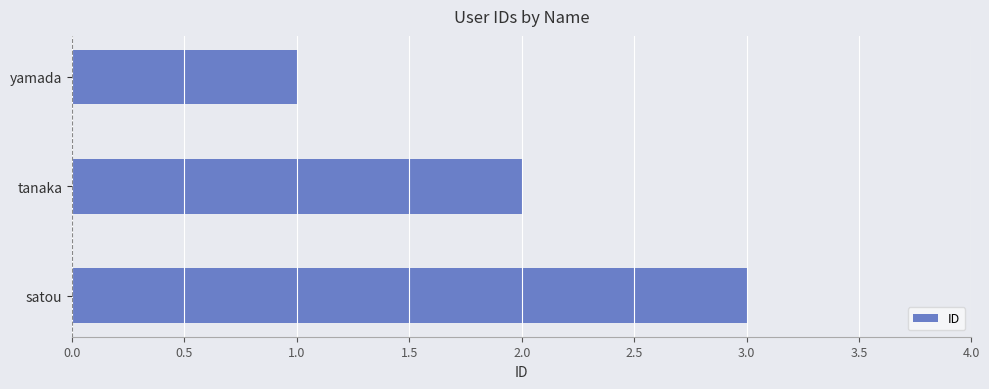

Count the values in the range 1 to 3.

3